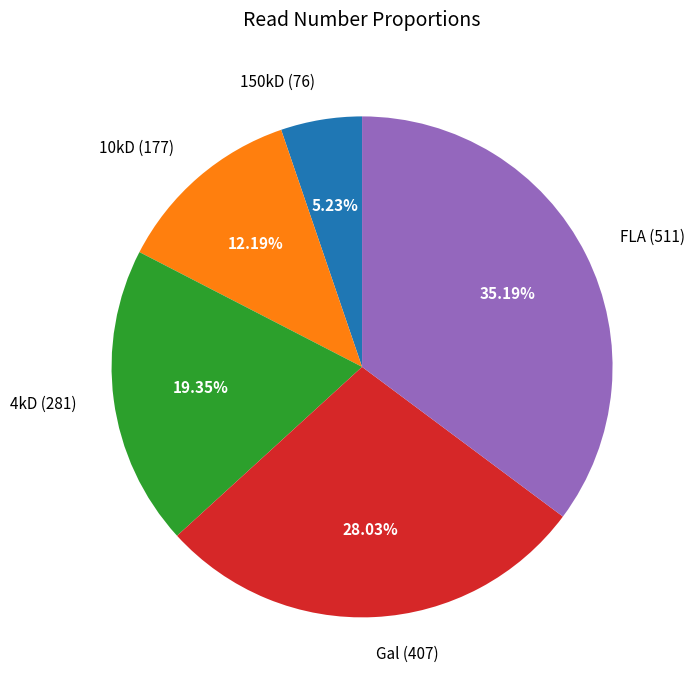

Count the number of slices in the pie.

5